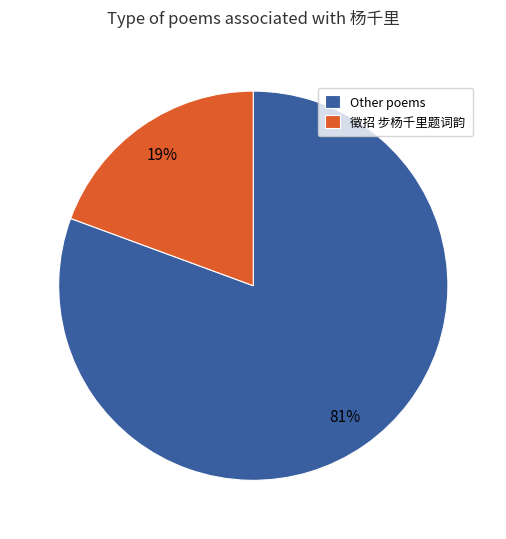

Is there a majority slice in this chart?

Yes